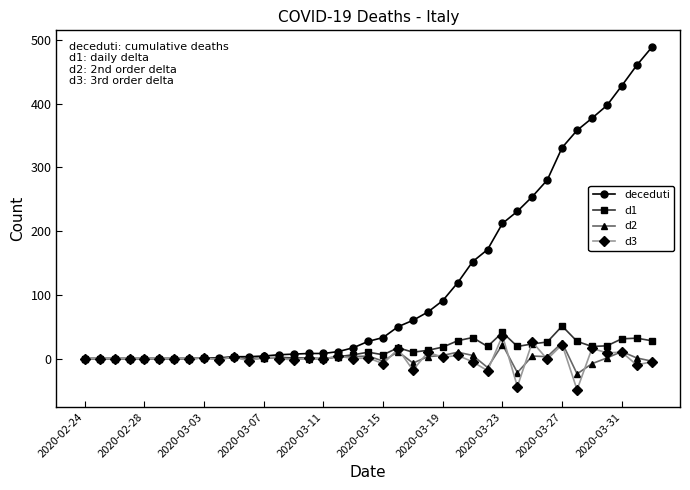

What is the greatest value displayed?

488